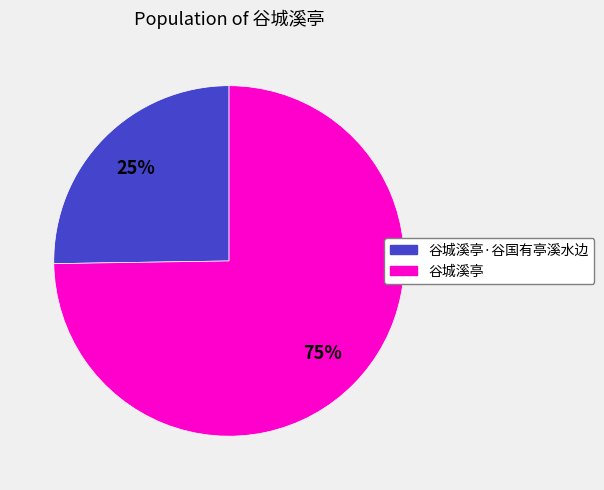

Is there any slice that represents more than half of the pie?

Yes